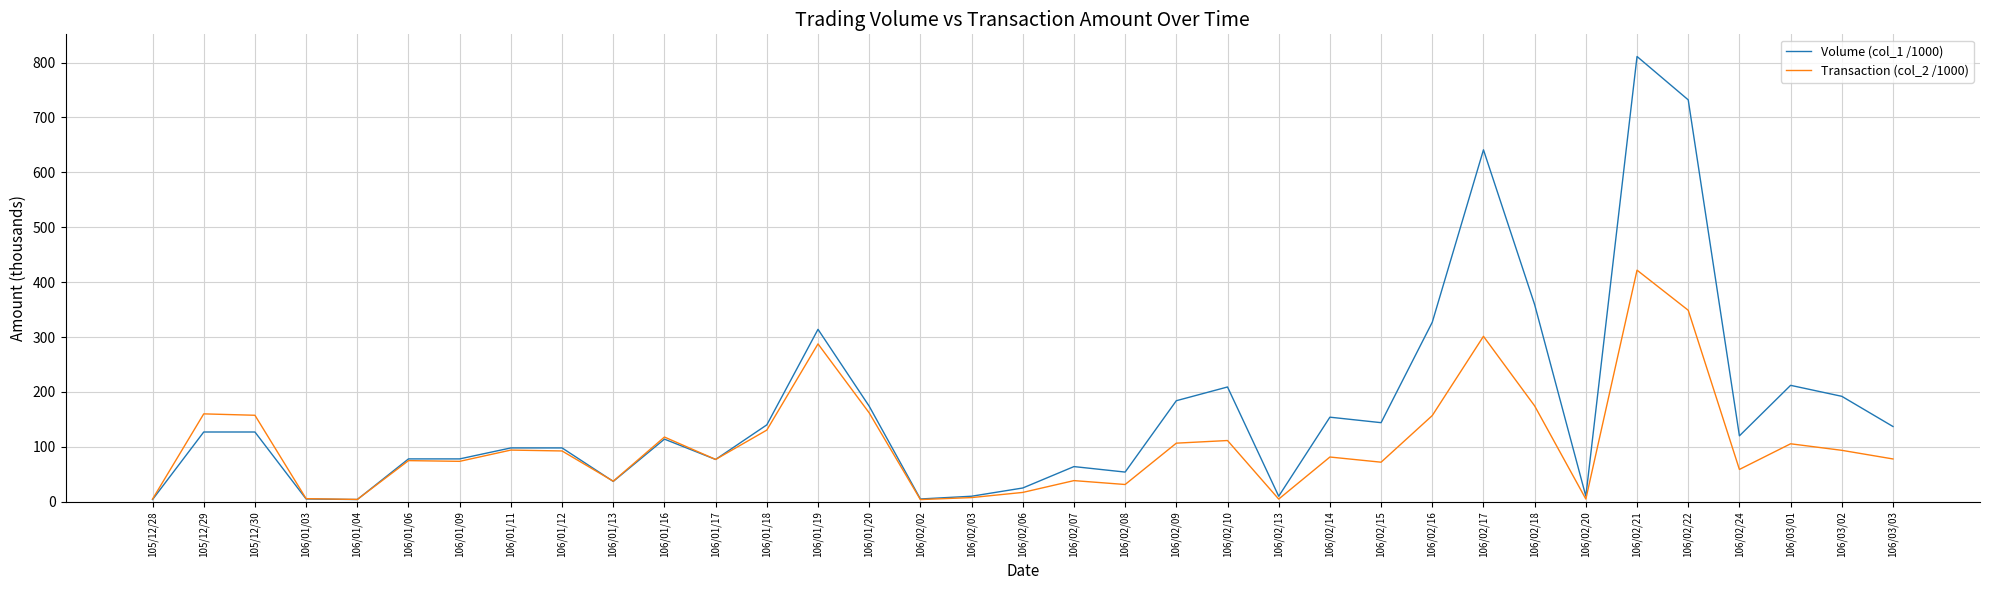

How many distinct data groups are displayed?

2